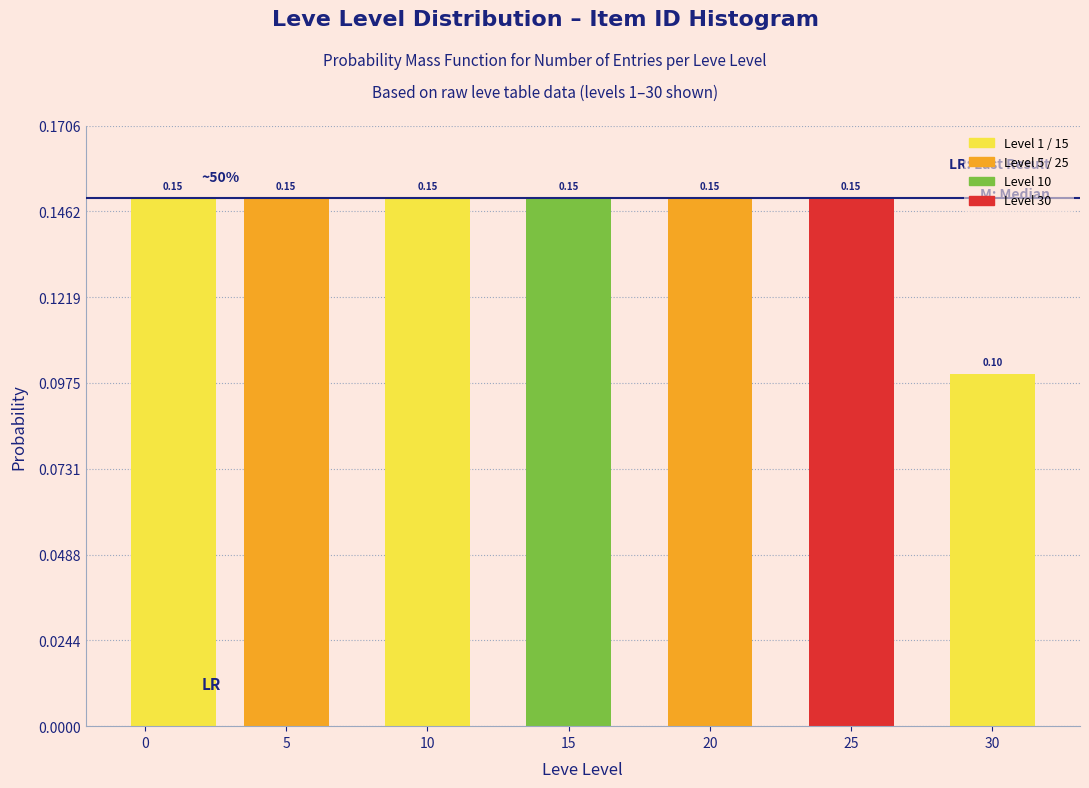

Which has a higher value, 30 or 10?

10